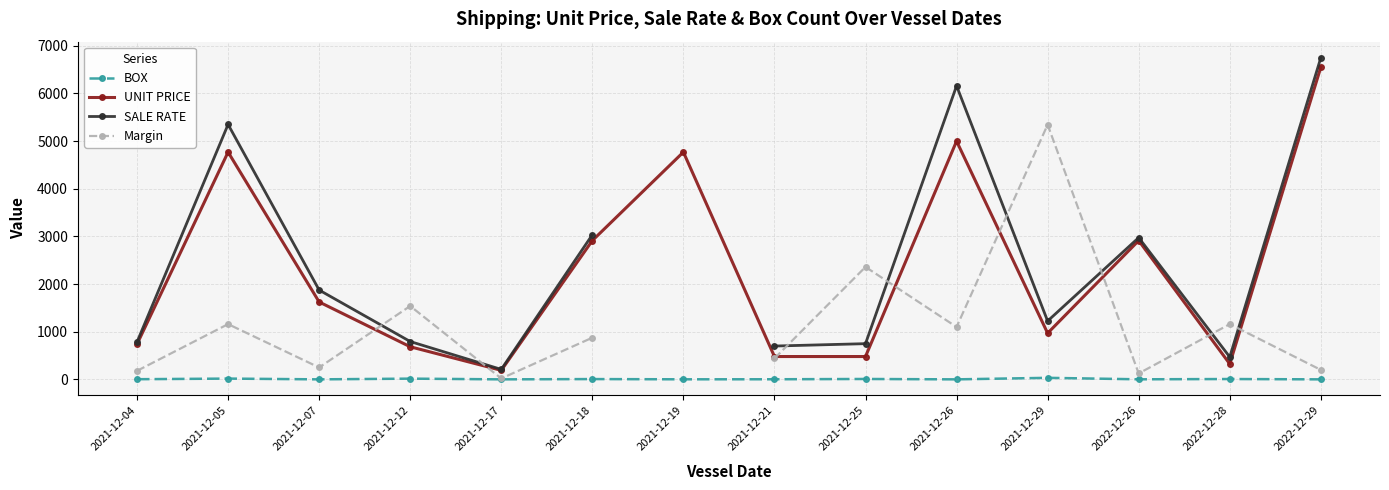

What is the sum of all BOX values?

105